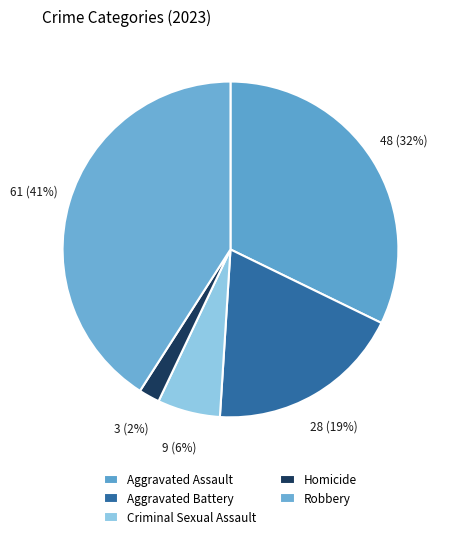

Which slice is the smallest?

Homicide